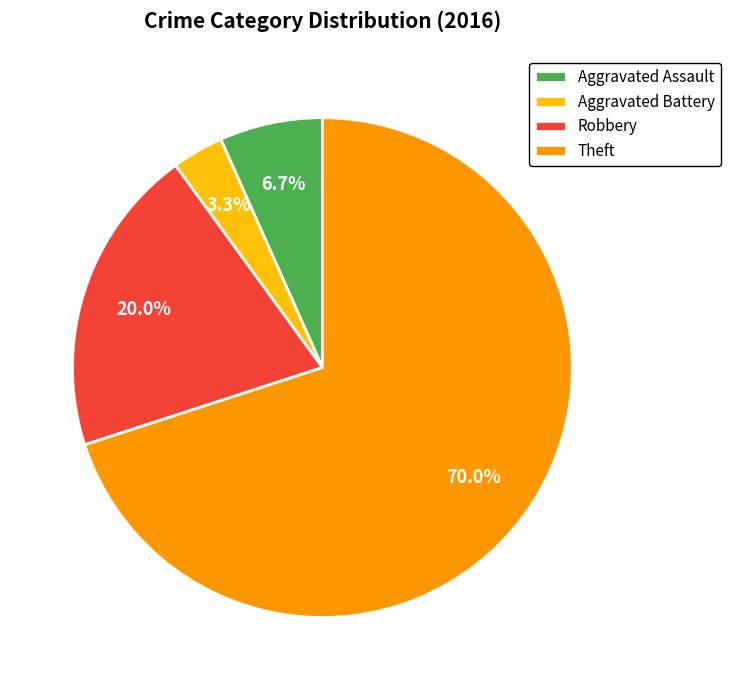

What portion of the pie excludes Robbery?

80.0%